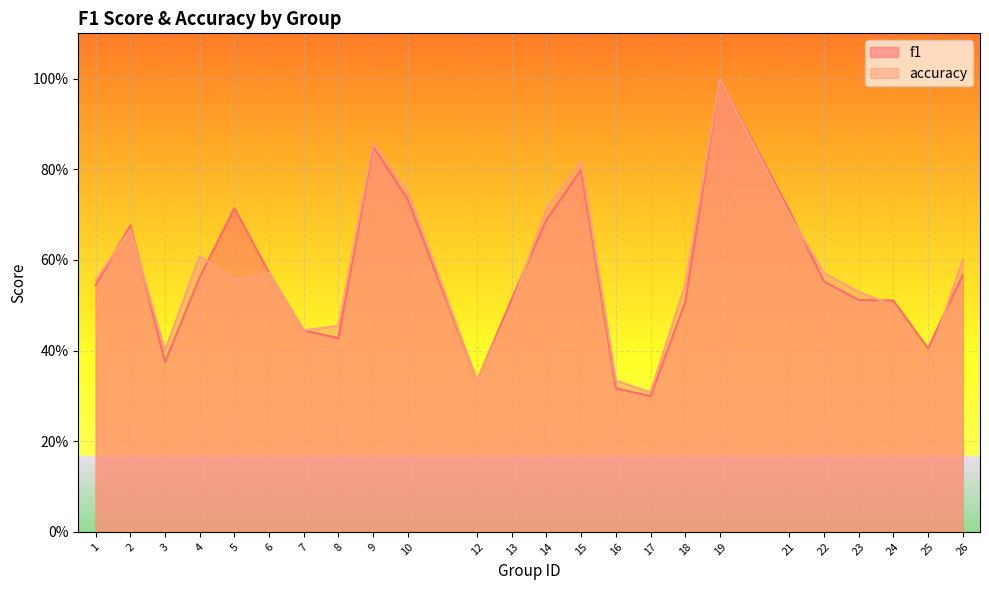

What are all the series names shown in the legend?

f1, accuracy